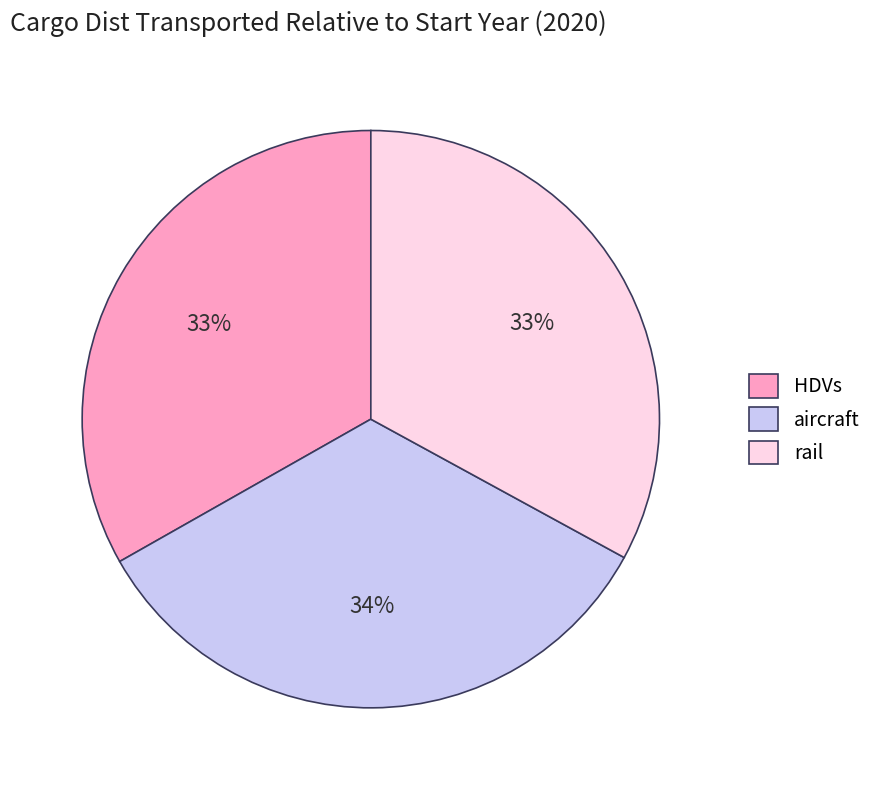

To the nearest percent, what is the combined percentage of HDVs and rail?

66%